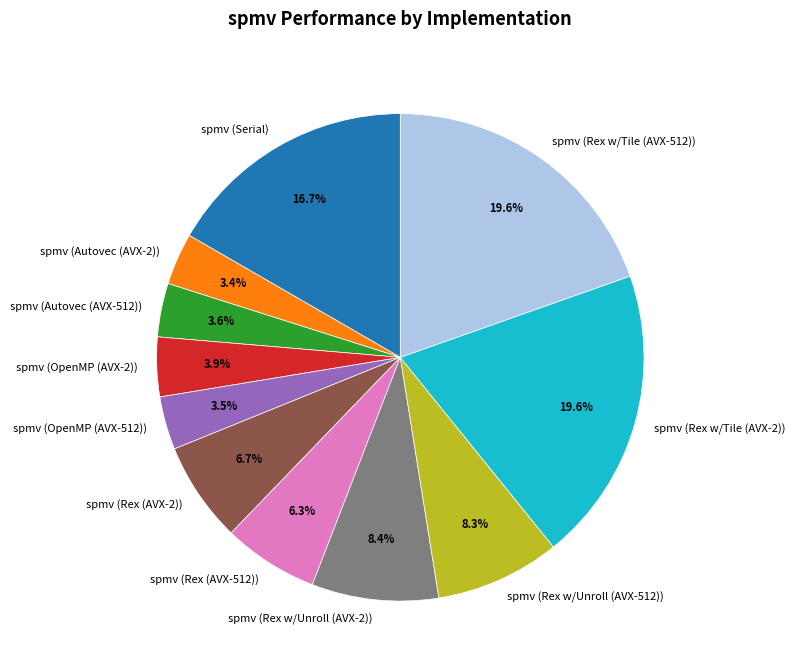

Is spmv (Autovec (AVX-512)) the majority of the pie?

No